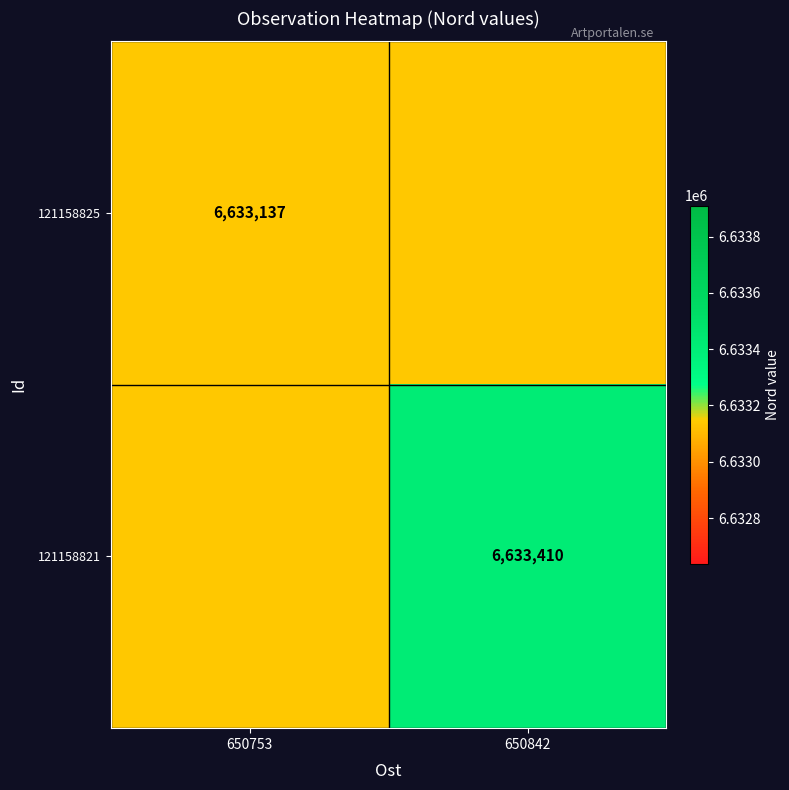

True or false: 121158825 has a value of 1865895 at 650753.

False